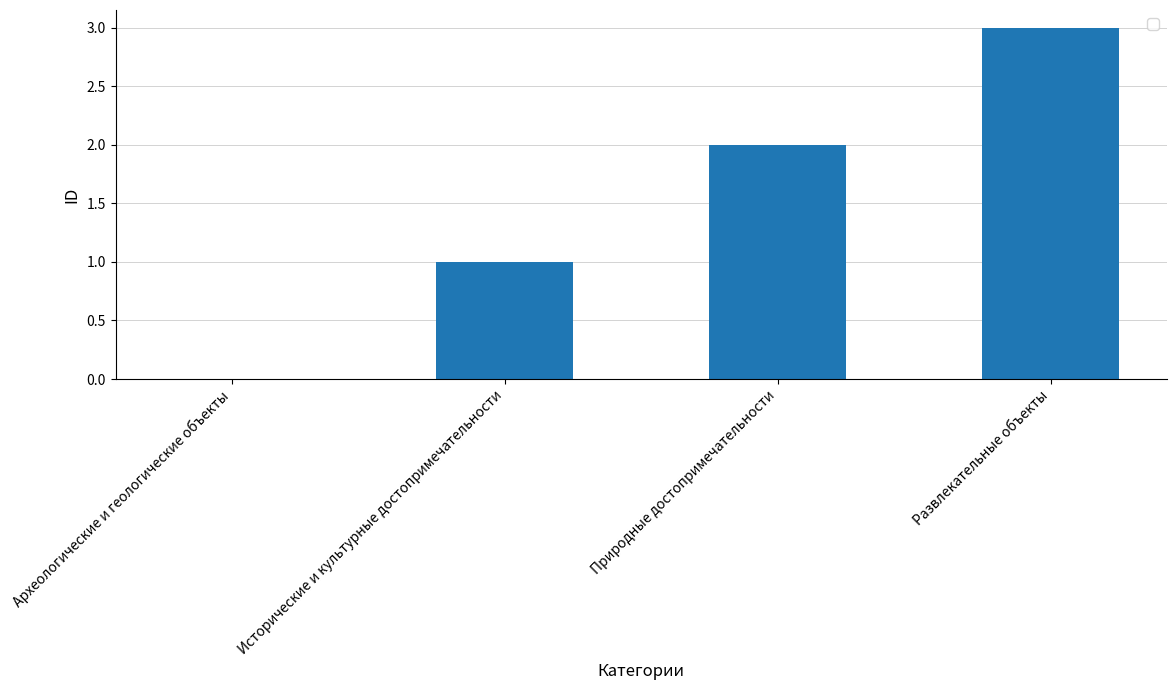

Which has a higher value, Исторические и культурные достопримечательности or Археологические и геологические объекты?

Исторические и культурные достопримечательности